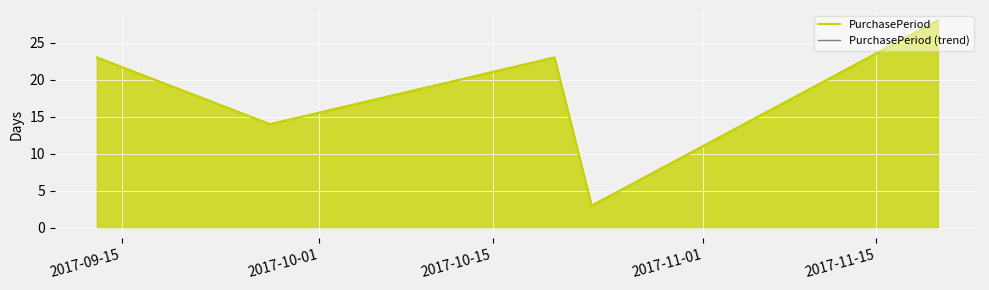

What is the difference between the PurchasePeriod values at 2017-10-15 and 2017-10-01?

9